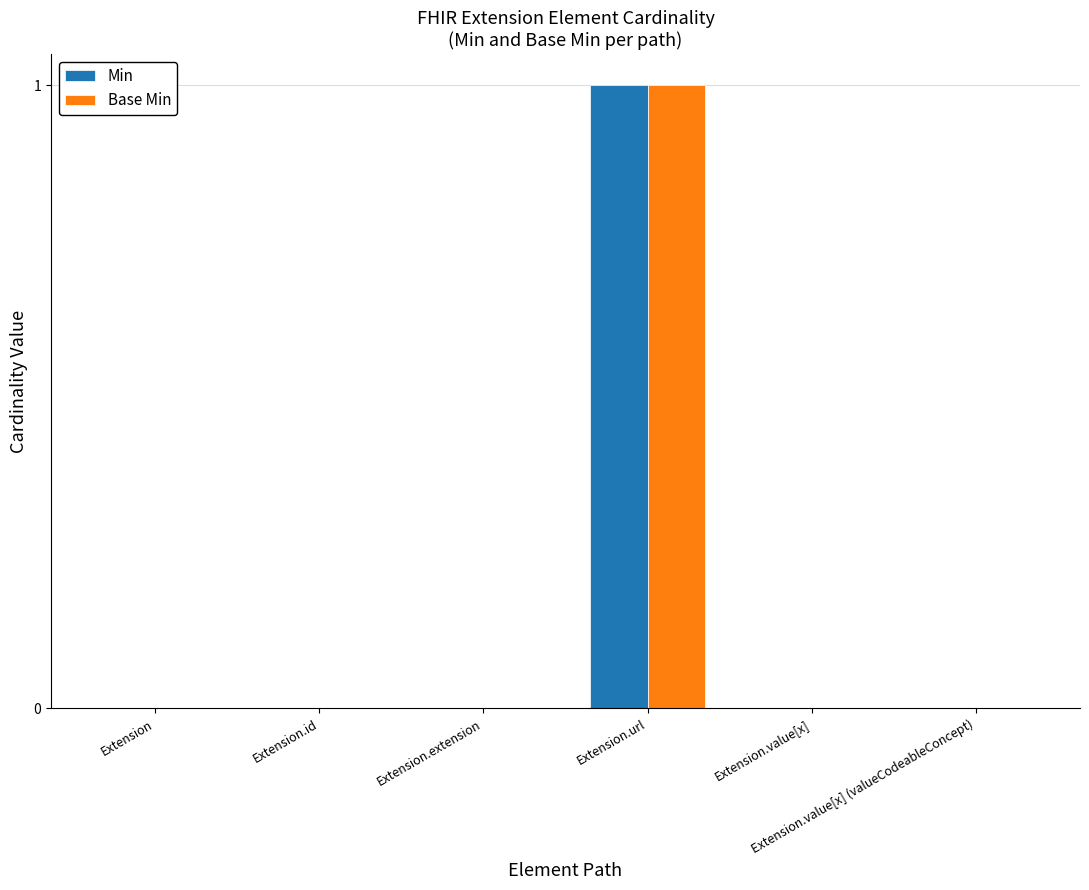

The value of Min at Extension.value[x] is 0. True or false?

True